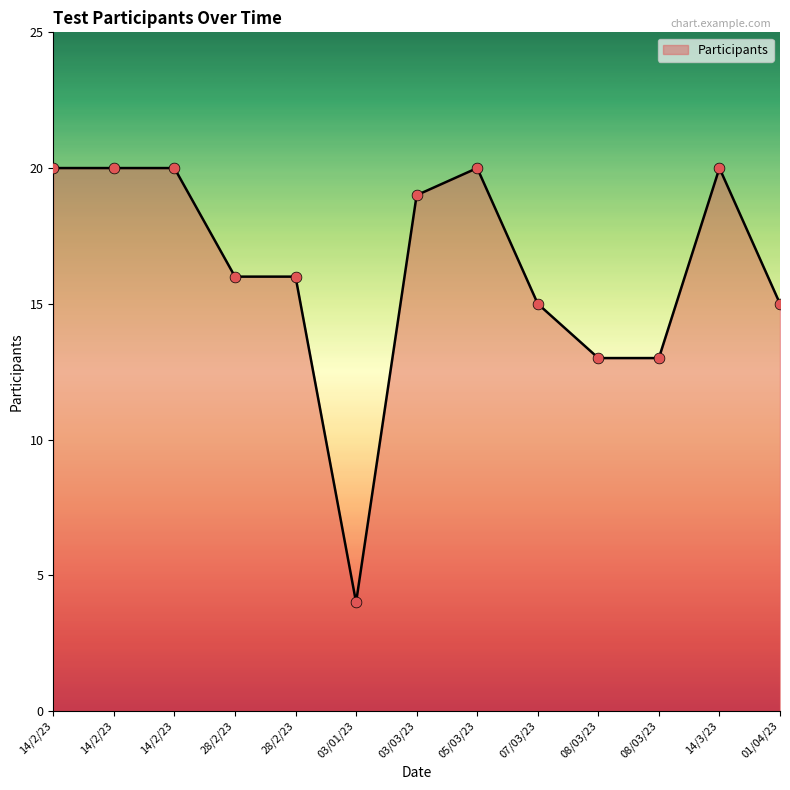

What is the change in value from 14/2/23 to 01/04/23?

-5